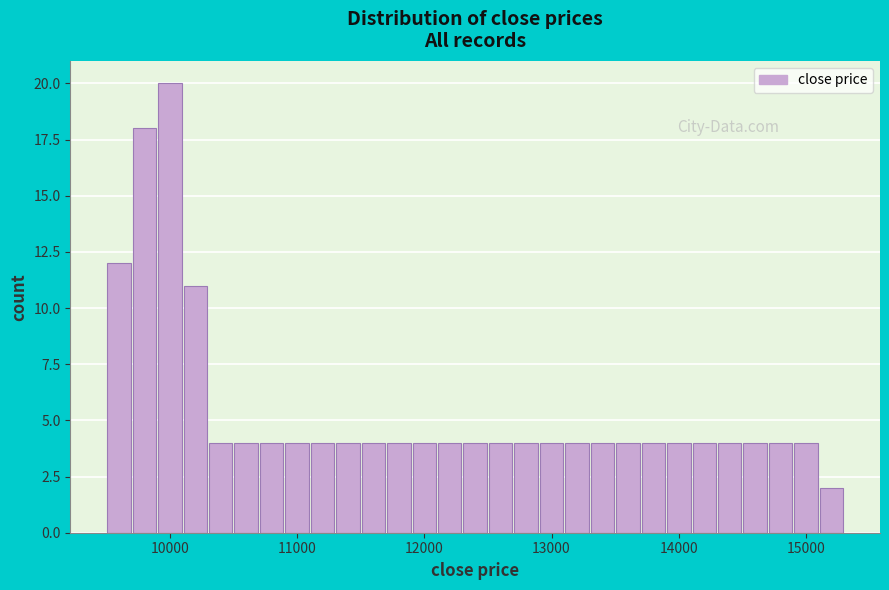

Around what value on the x-axis is the tallest bar? Give the approximate position of its centre, as read against the axis.

10000